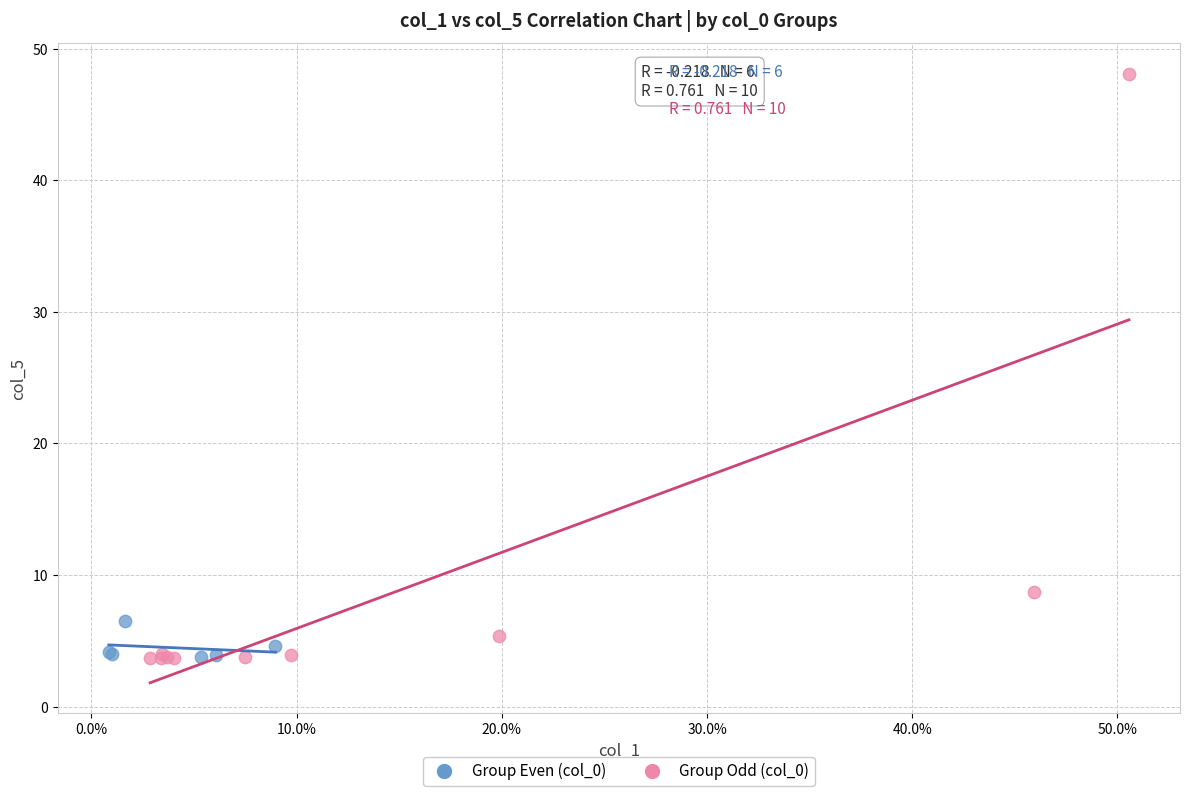

What are all the series names shown in the legend?

Group Even (col_0), Group Odd (col_0)